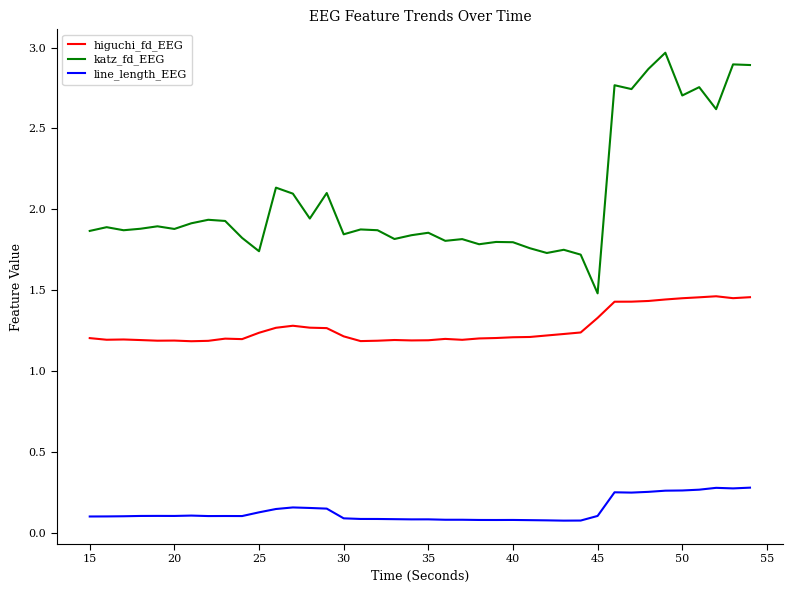

List the series in order of their peak value, lowest first.

line_length_EEG, higuchi_fd_EEG, katz_fd_EEG